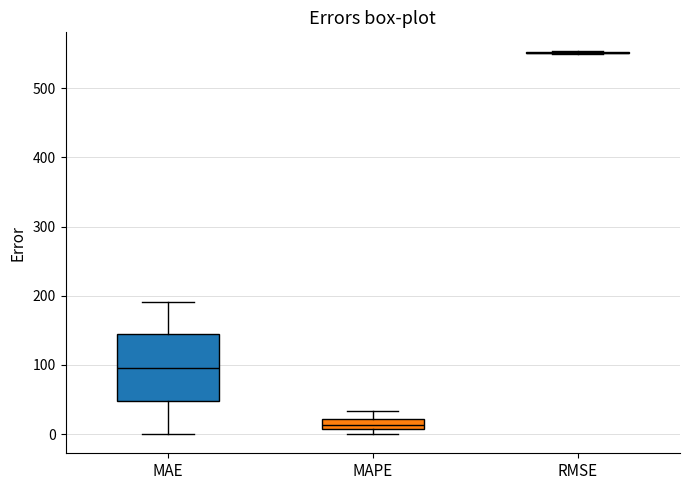

Which box is the tallest, from its lower edge to its upper edge?

MAE